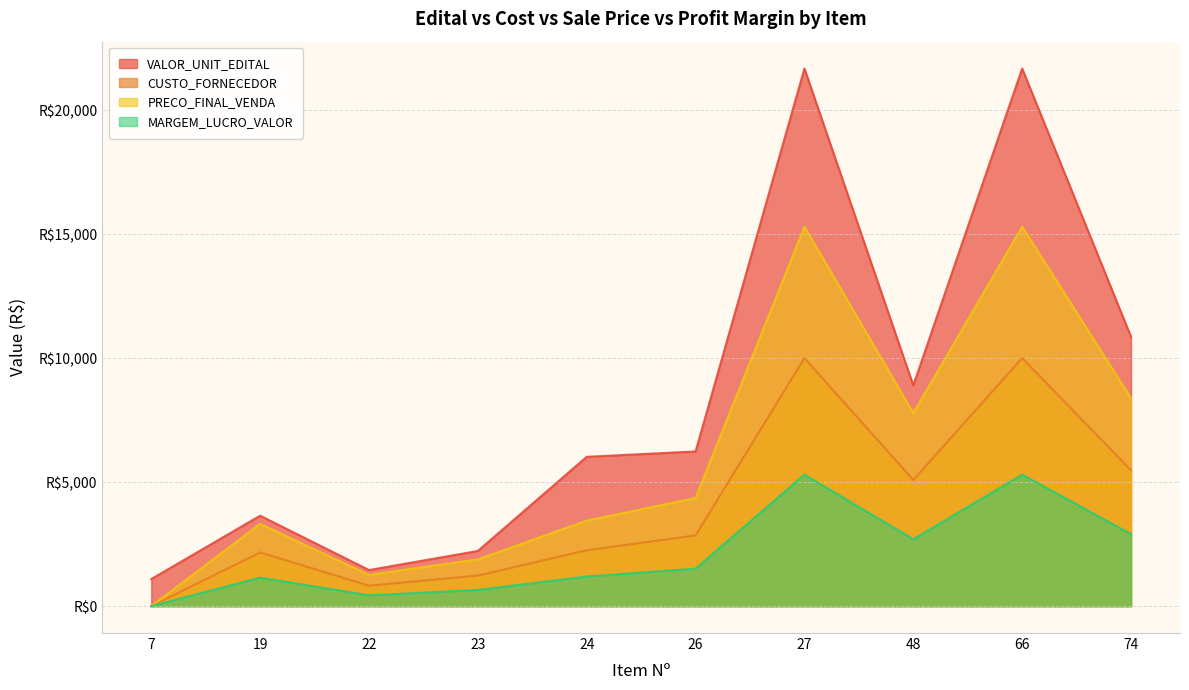

Reading left to right, what are all the values shown in this chart?

VALOR_UNIT_EDITAL: 7=1093.0	19=3645.8	22=1454.3	23=2225.2	24=6020.0	26=6236.1	27=21673.3	48=8898.4	66=21673.3	74=10858.1
CUSTO_FORNECEDOR: 7=0.0	19=2167.9	22=825.0	23=1233.4	24=2254.0	26=2851.1	27=10000.0	48=5087.0	66=10000.0	74=5479.0
PRECO_FINAL_VENDA: 7=0.0	19=3316.9	22=1262.2	23=1887.1	24=3448.6	26=4362.2	27=15300.0	48=7783.1	66=15300.0	74=8382.9
MARGEM_LUCRO_VALOR: 7=0.0	19=1149.0	22=437.2	23=653.7	24=1194.6	26=1511.1	27=5300.0	48=2696.1	66=5300.0	74=2903.9